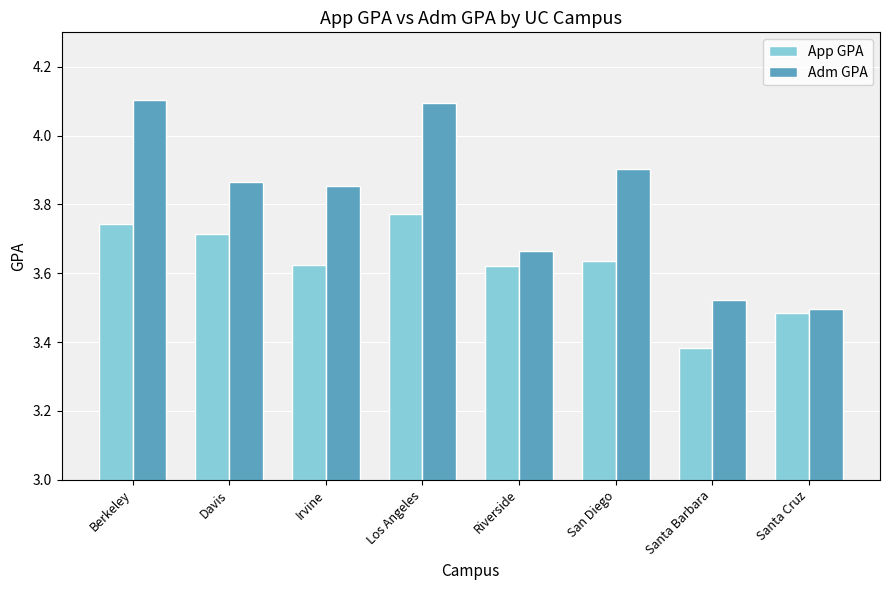

Which category has the lowest value across all series?

Santa Barbara